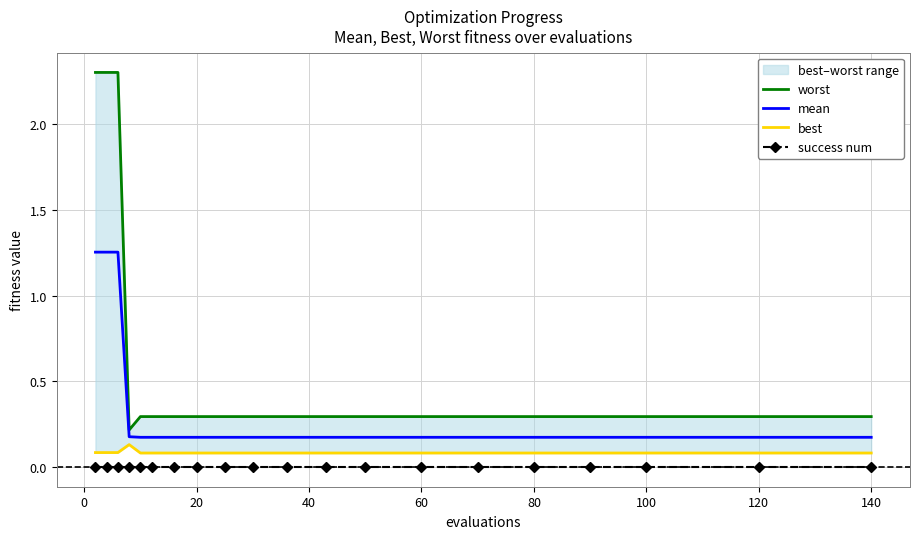

Is it true that success num equals 0.0 at 80?

True